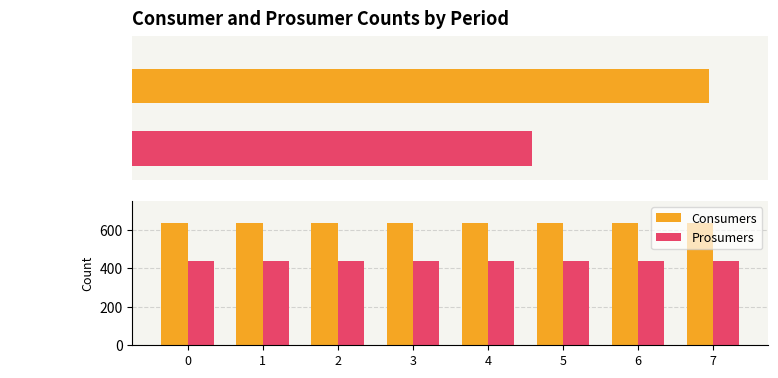

Are the bars grouped side by side (vs. stacked)?

Yes